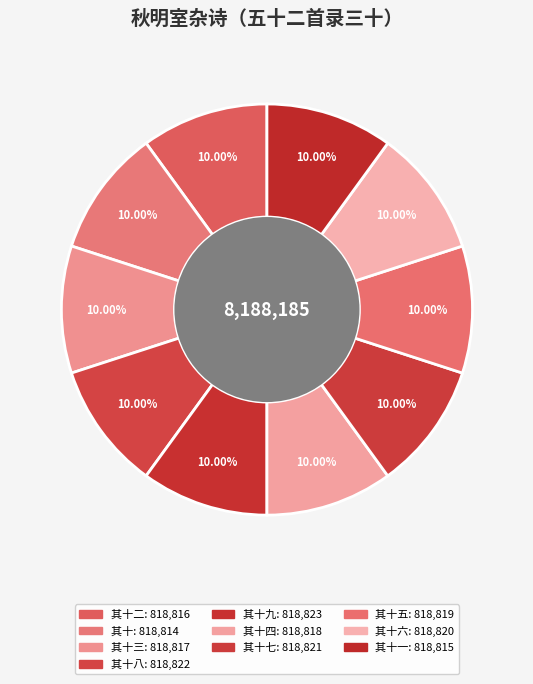

Count the number of slices in the pie.

10